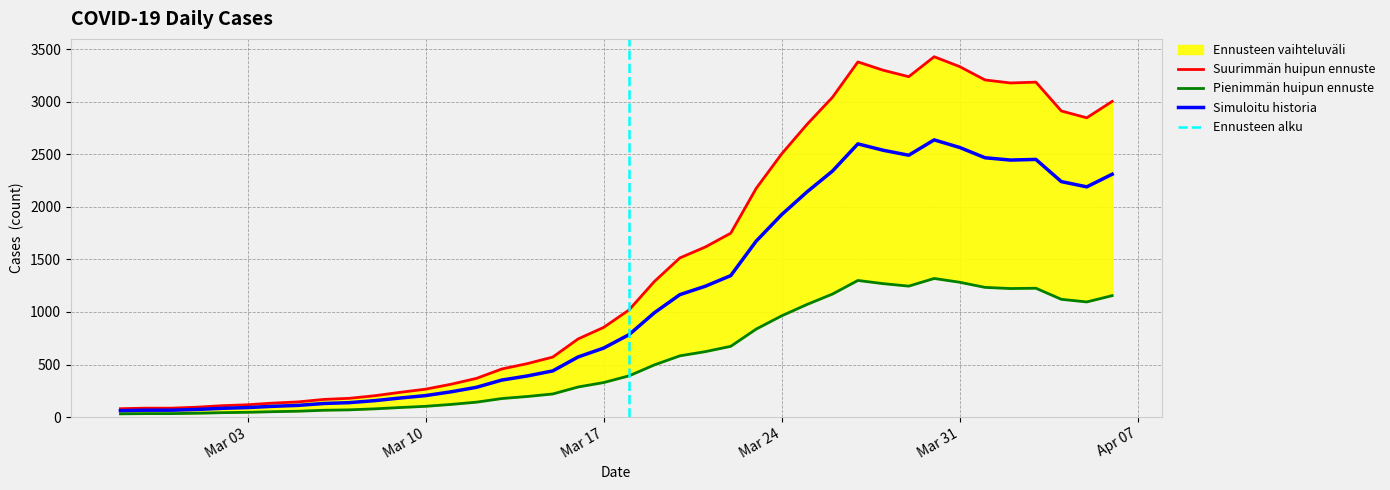

Is it true that the value at 2020-03-18 is 588.8?

False